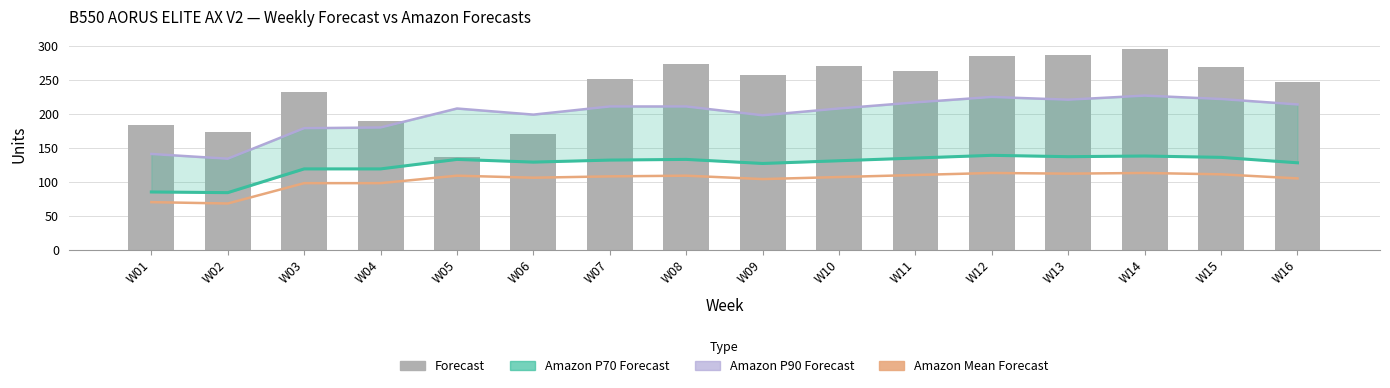

Are the bars grouped side by side (vs. stacked)?

Yes